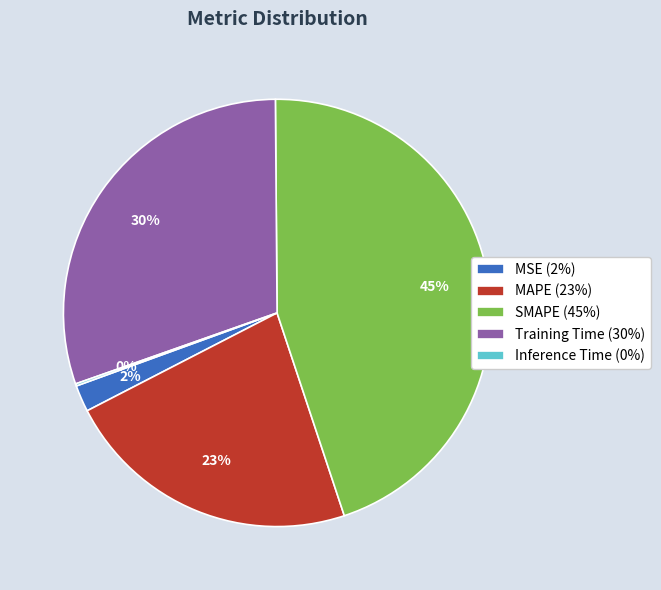

To the nearest percent, what is the average slice percentage?

20%